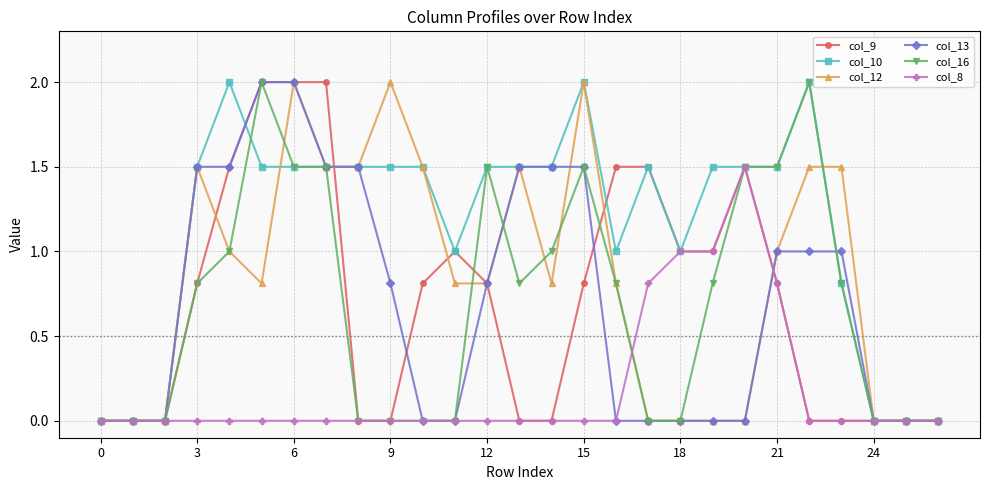

Which series has the largest total across all categories?

col_10